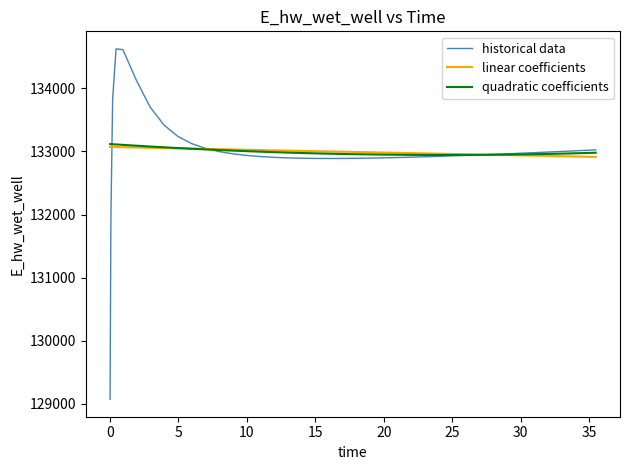

Which series has the widest spread of values?

historical data